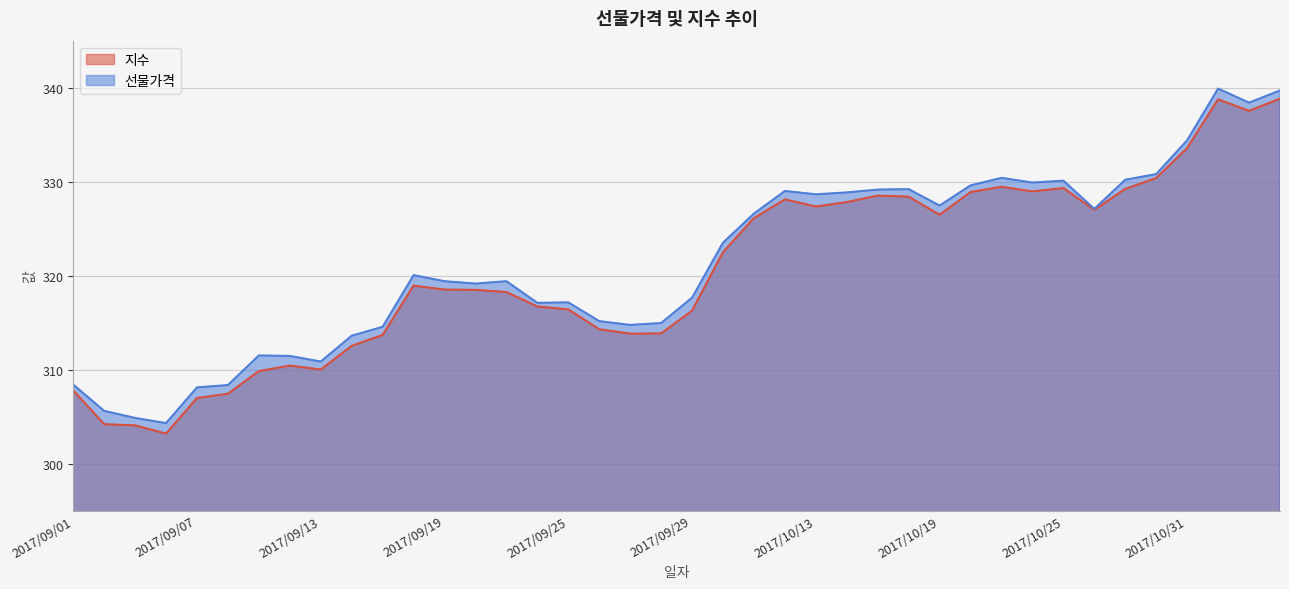

What is the minimum value for 선물가격?

304.3